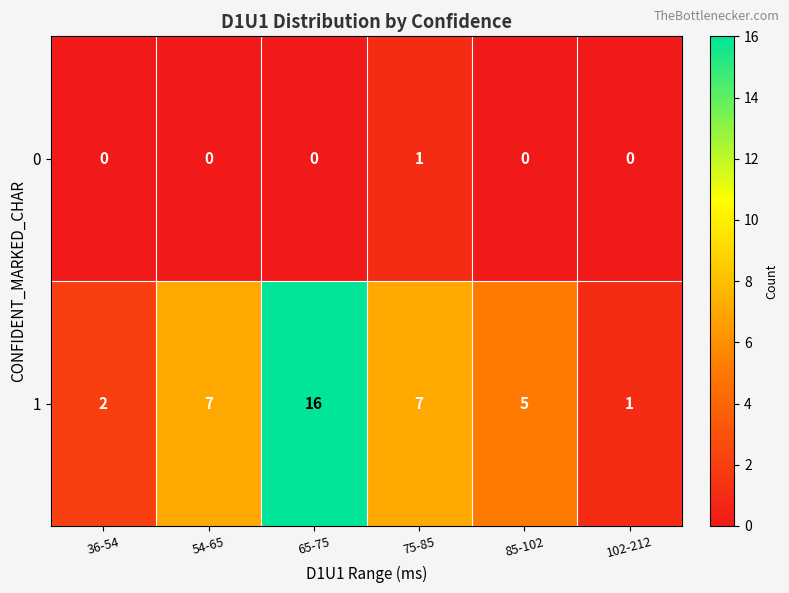

Reading left to right, what are all the values shown in this chart?

0: 36-54=0	54-65=0	65-75=0	75-85=1	85-102=0	102-212=0
1: 36-54=2	54-65=7	65-75=16	75-85=7	85-102=5	102-212=1